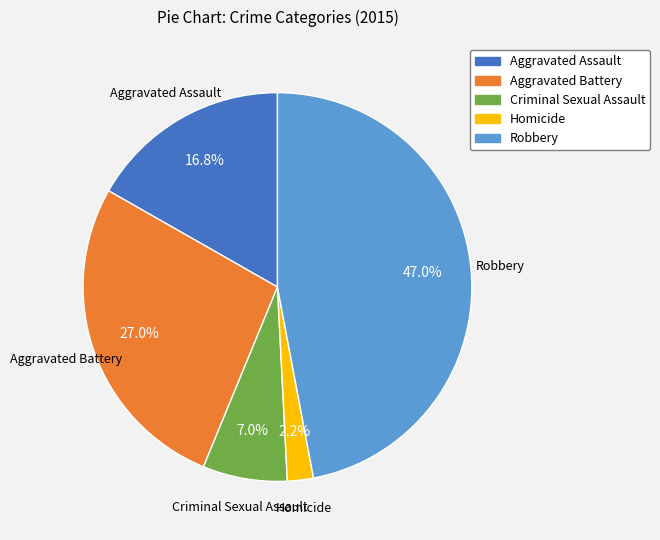

Is the sum of Criminal Sexual Assault and Robbery greater than half?

Yes